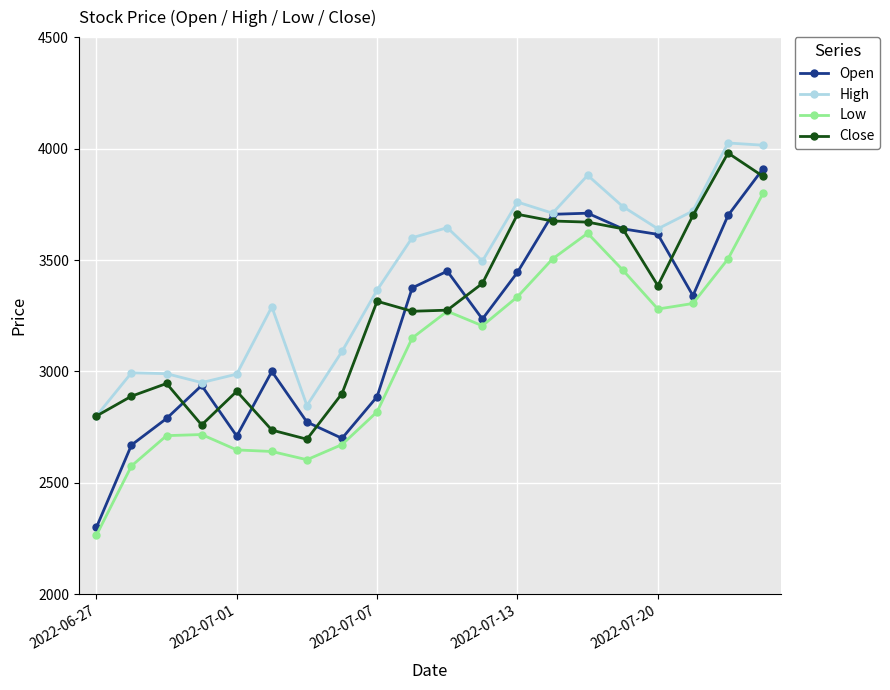

How many categories are shown in the chart?

20